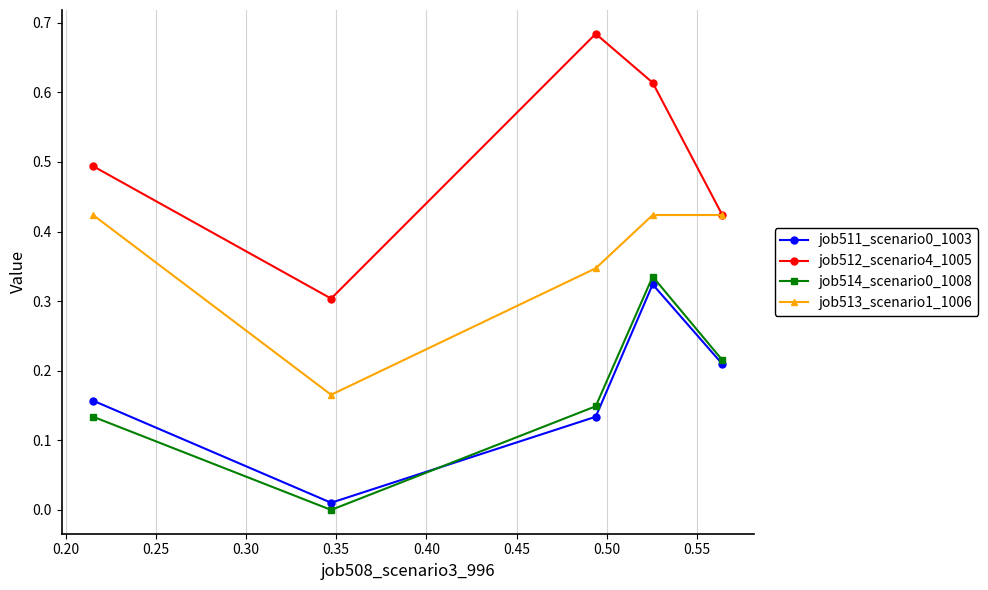

Which series has the largest total across all categories?

job512_scenario4_1005